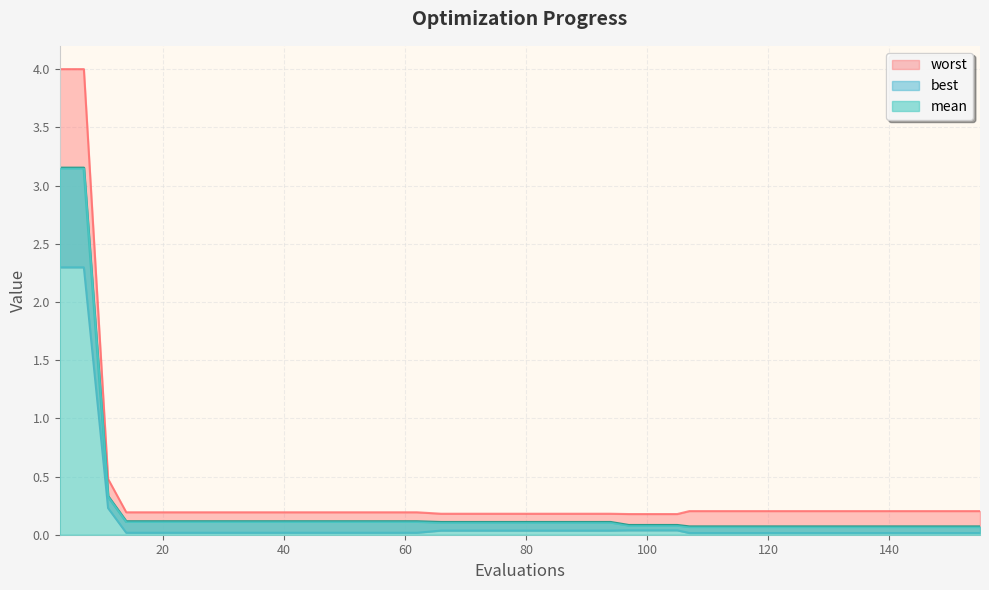

What is the total value across all series at 74?

0.3